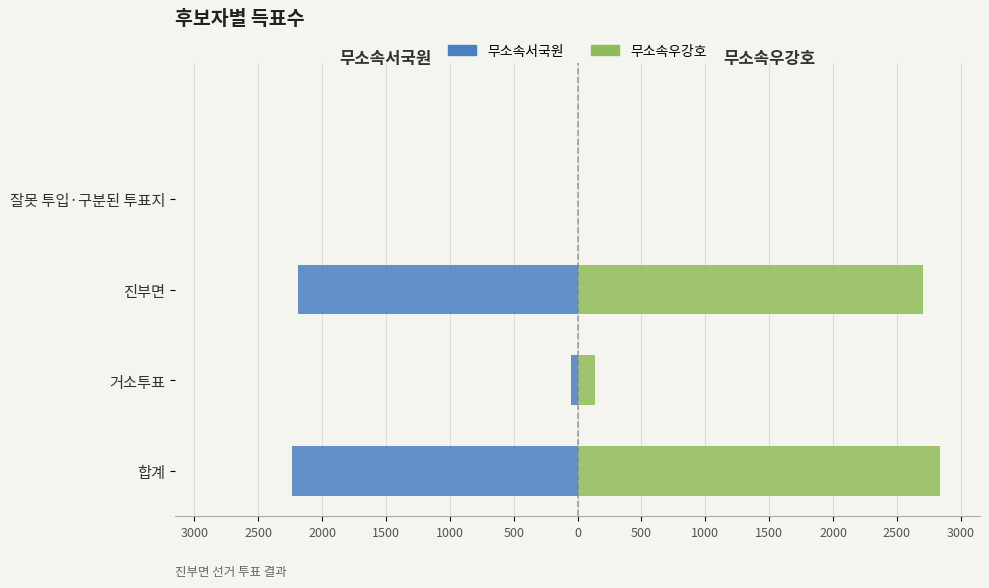

What is the value of the 무소속서국원 bar at the 2nd from the left?

-48